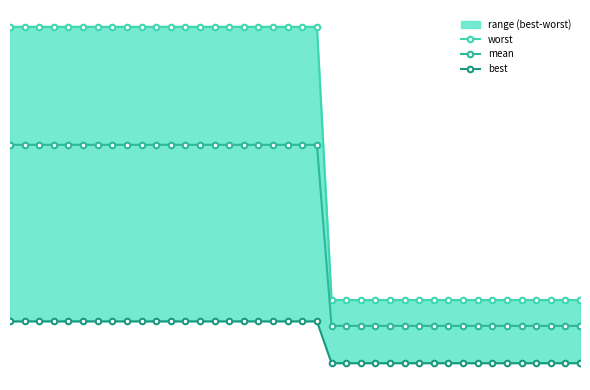

Which series has the largest range (max minus min)?

worst